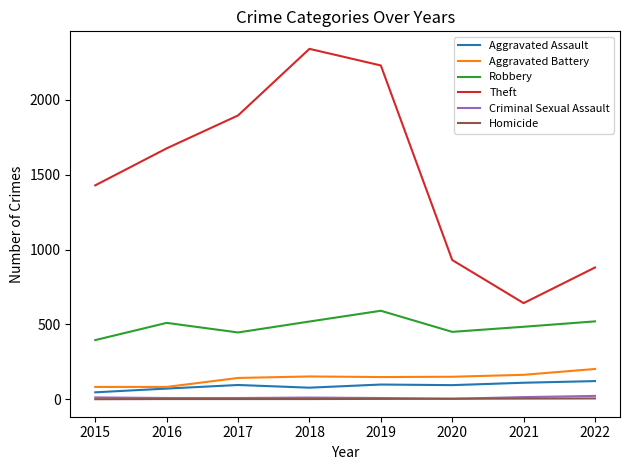

What are all the series names shown in the legend?

Aggravated Assault, Aggravated Battery, Robbery, Theft, Criminal Sexual Assault, Homicide